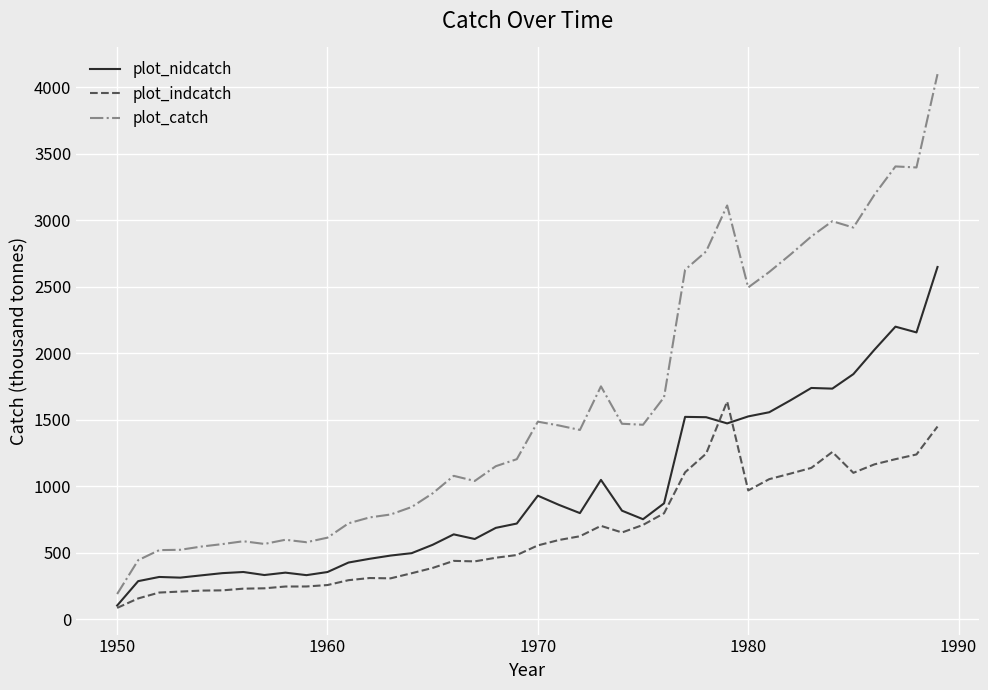

What is the maximum value shown in the chart?

4098.0